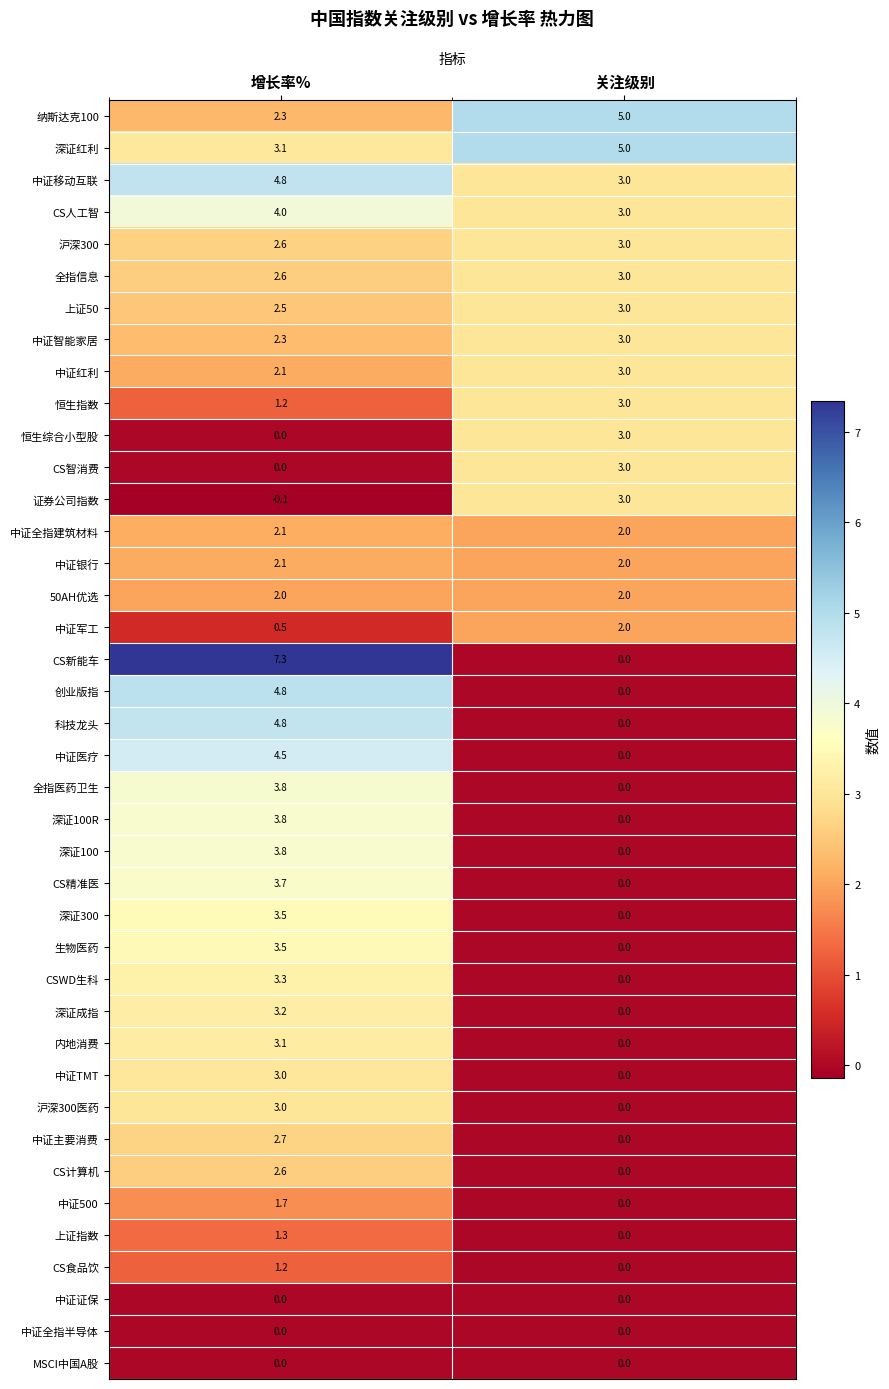

What is the minimum value shown in the chart?

-0.1